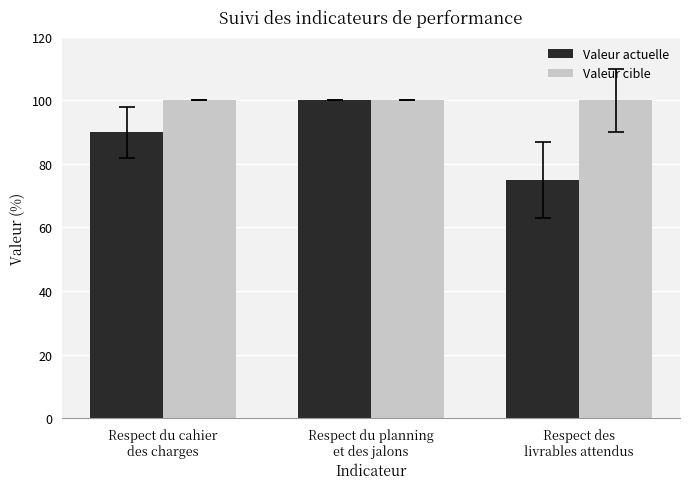

How many bars are there in each group?

2